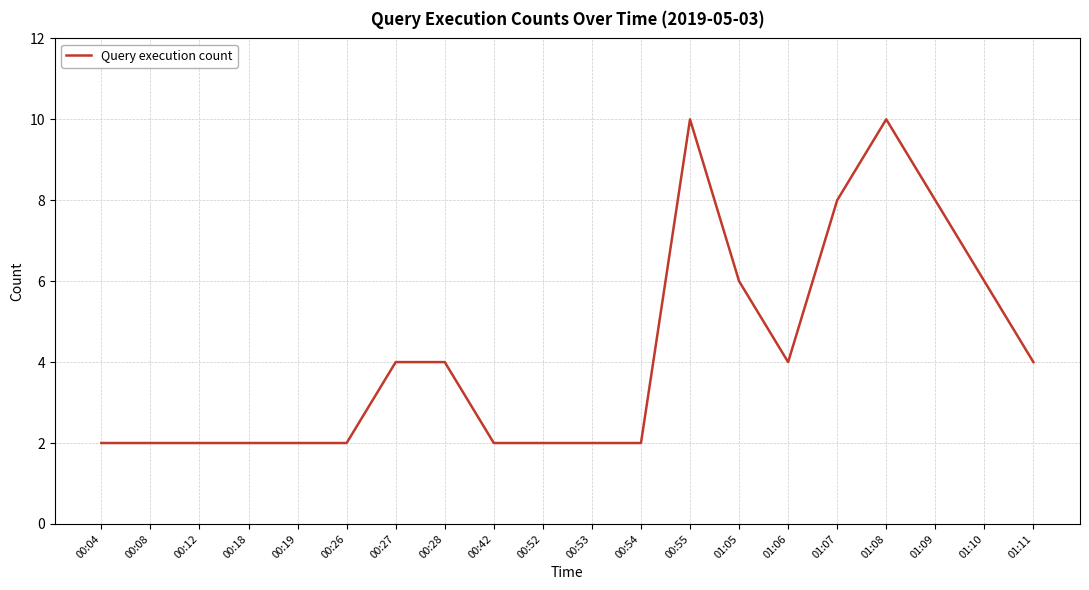

What is the difference between the maximum and minimum values?

8